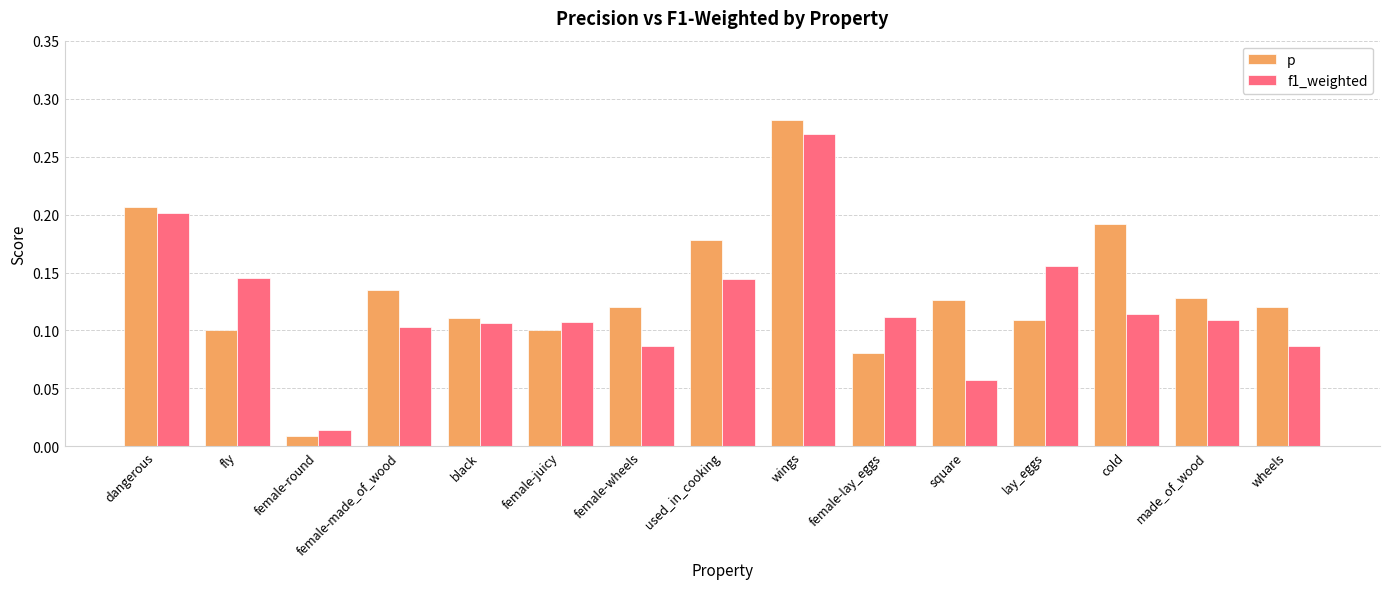

Which label corresponds to the largest value in the chart?

wings